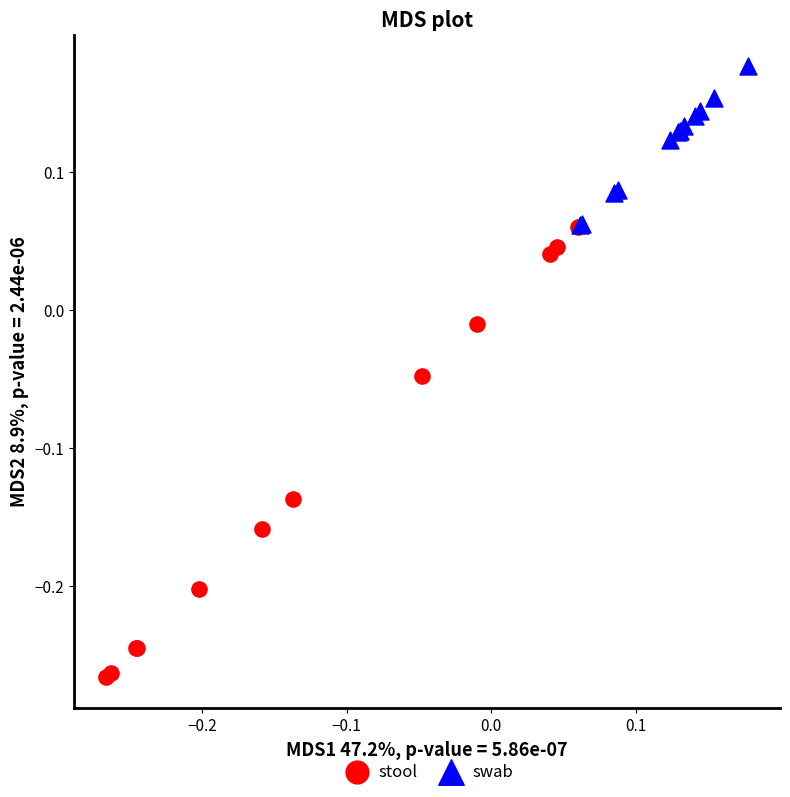

Which series reaches the maximum Y coordinate?

swab